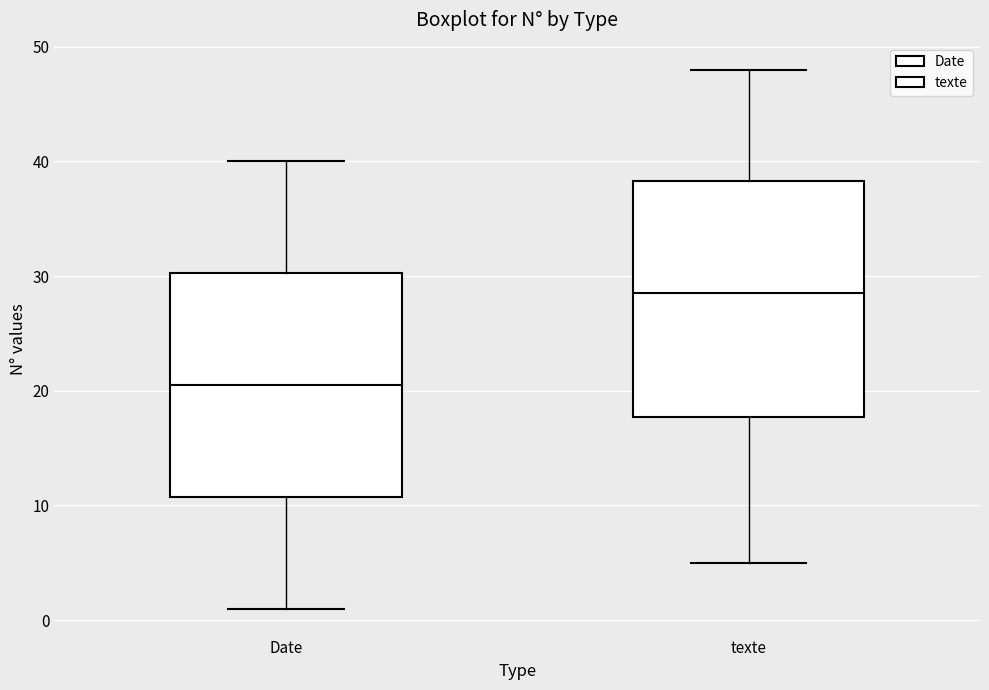

Which box is the tallest, from its lower edge to its upper edge?

texte